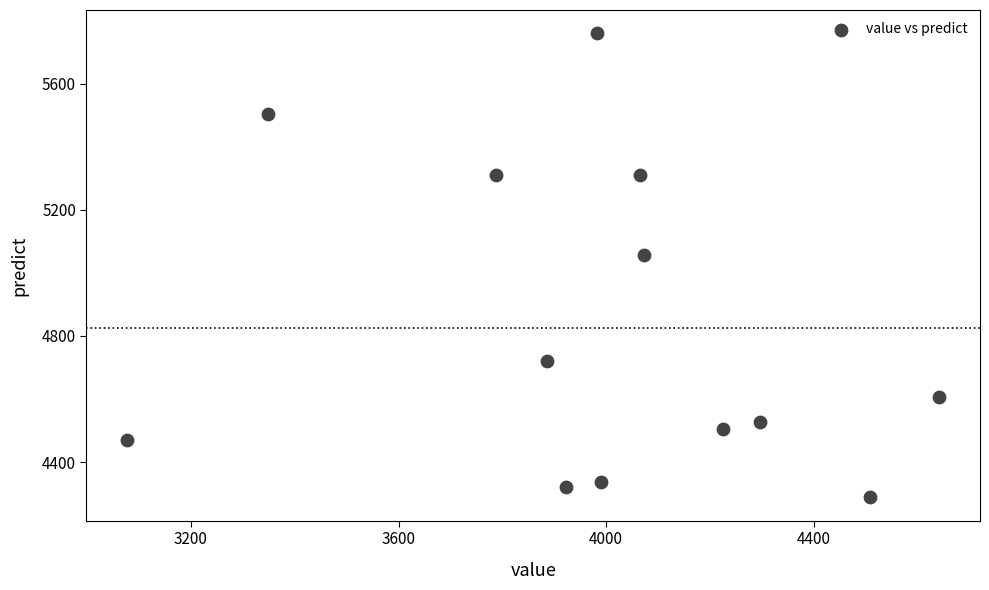

What Y value in the scatter plot is closest to 5024?

5056